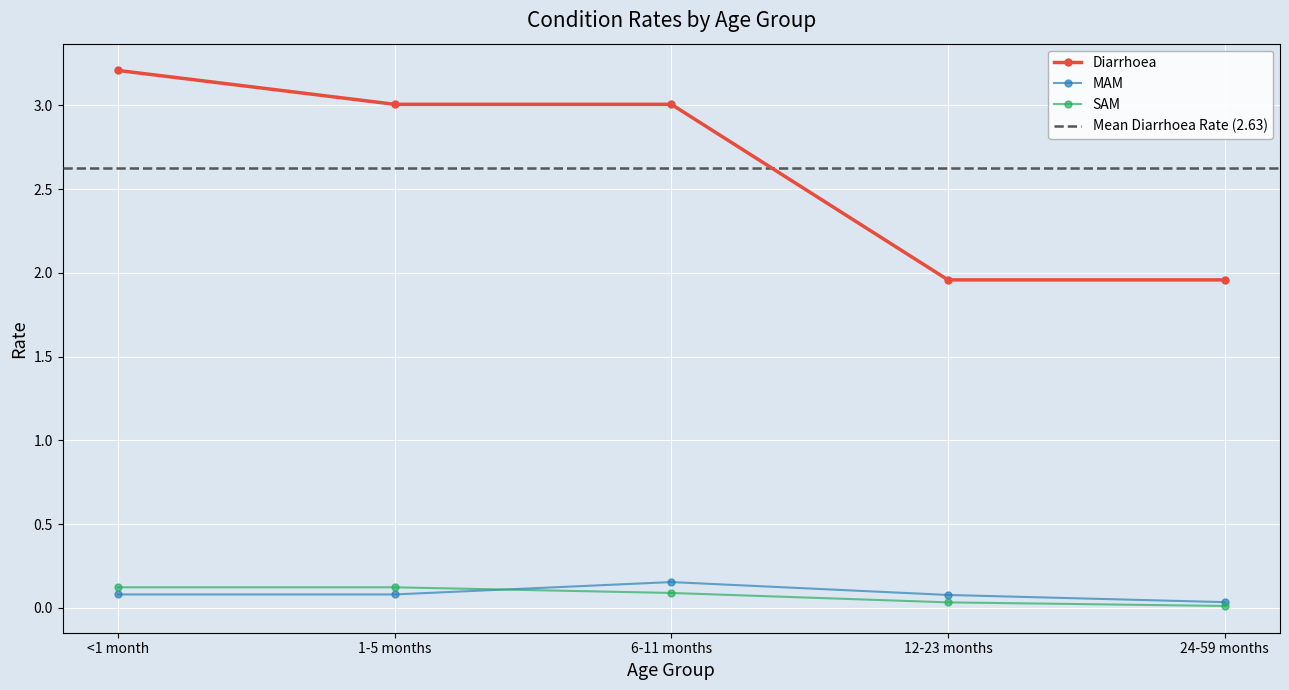

What is the sum of the MAM values at 12-23 months and 24-59 months?

0.1